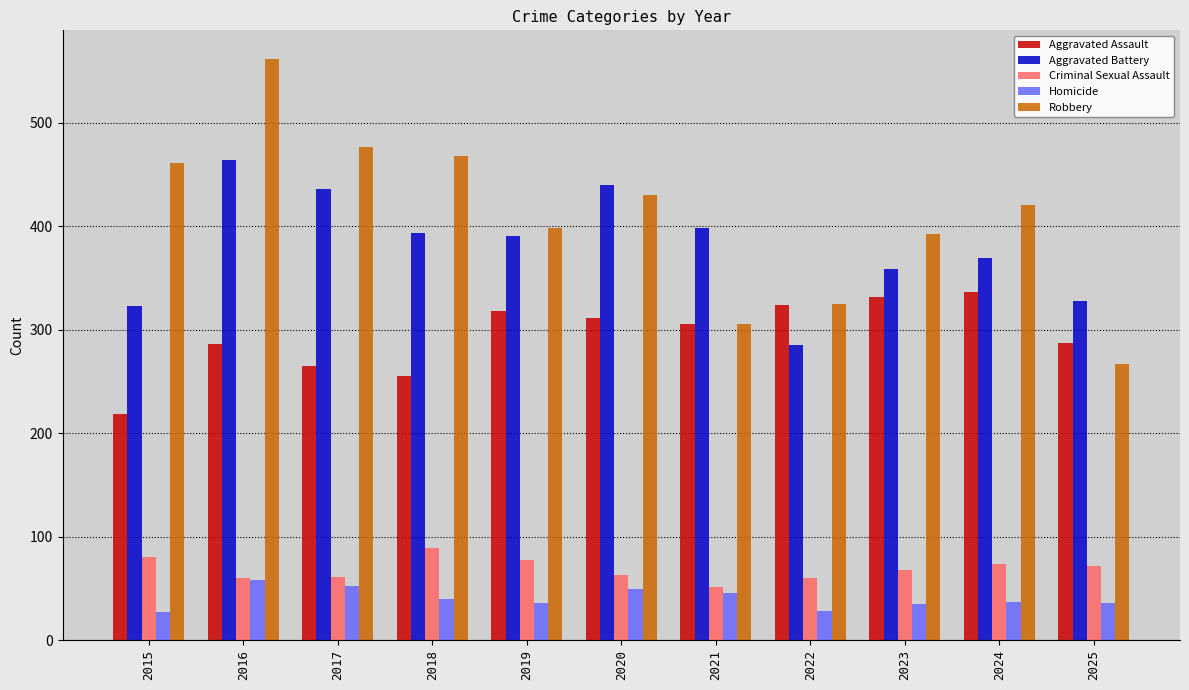

What are all the series names shown in the legend?

Aggravated Assault, Aggravated Battery, Criminal Sexual Assault, Homicide, Robbery